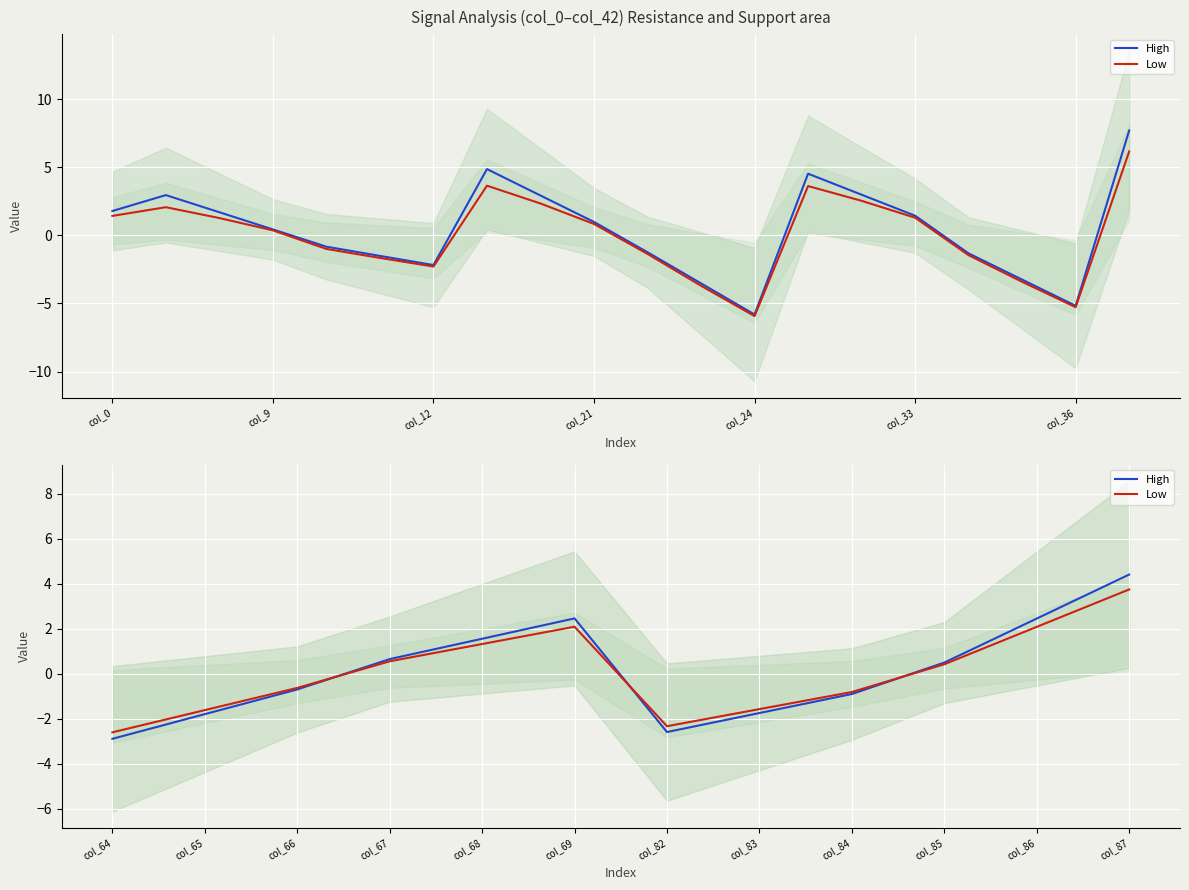

At col_86, list the series in order from largest to smallest.

High, Low